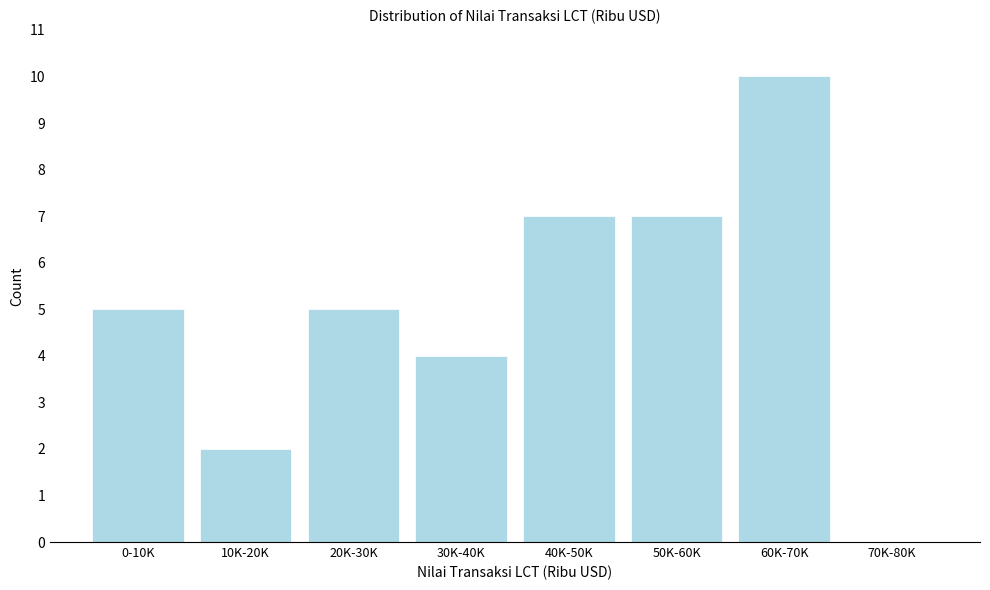

Reading left to right, what are all the values shown in this chart?

0-10K=5	10K-20K=2	20K-30K=5	30K-40K=4	40K-50K=7	50K-60K=7	60K-70K=10	70K-80K=0